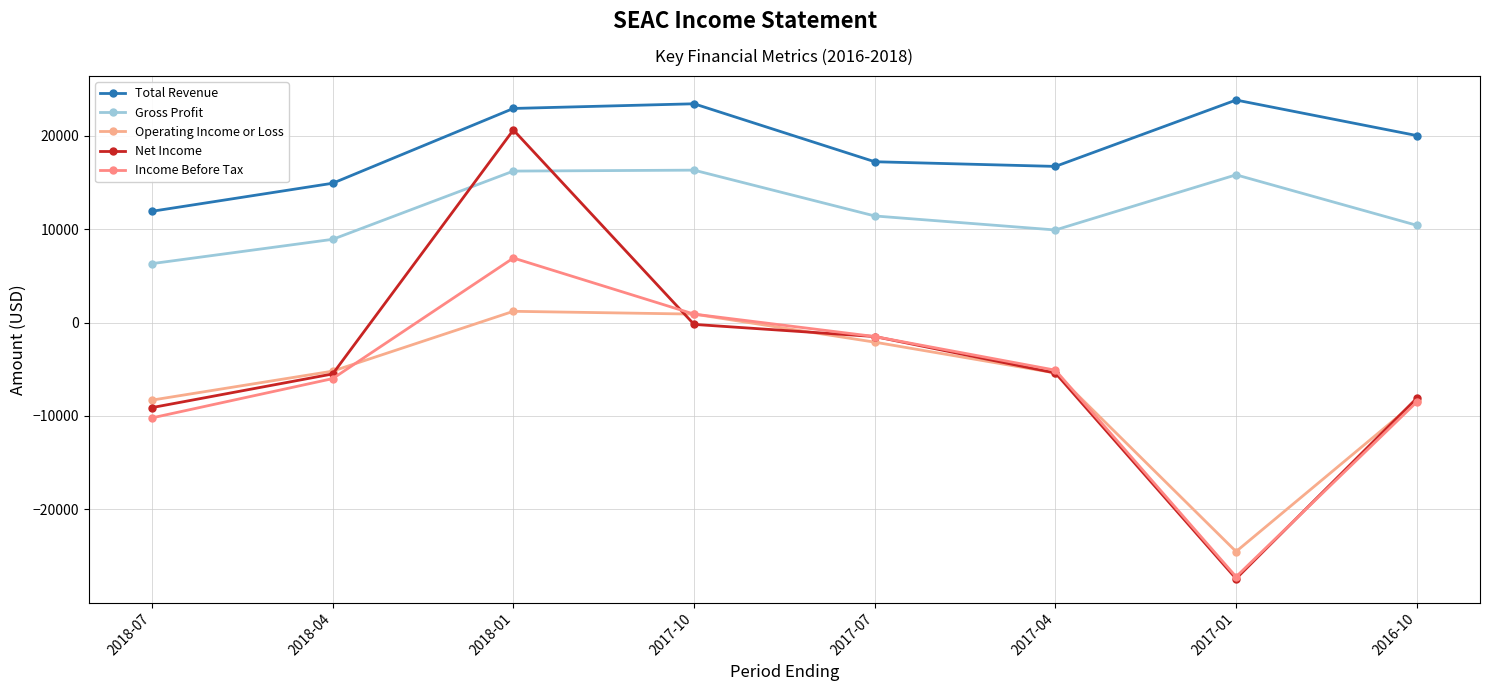

The Operating Income or Loss series shows -8400 at 2016-10. True or false?

True